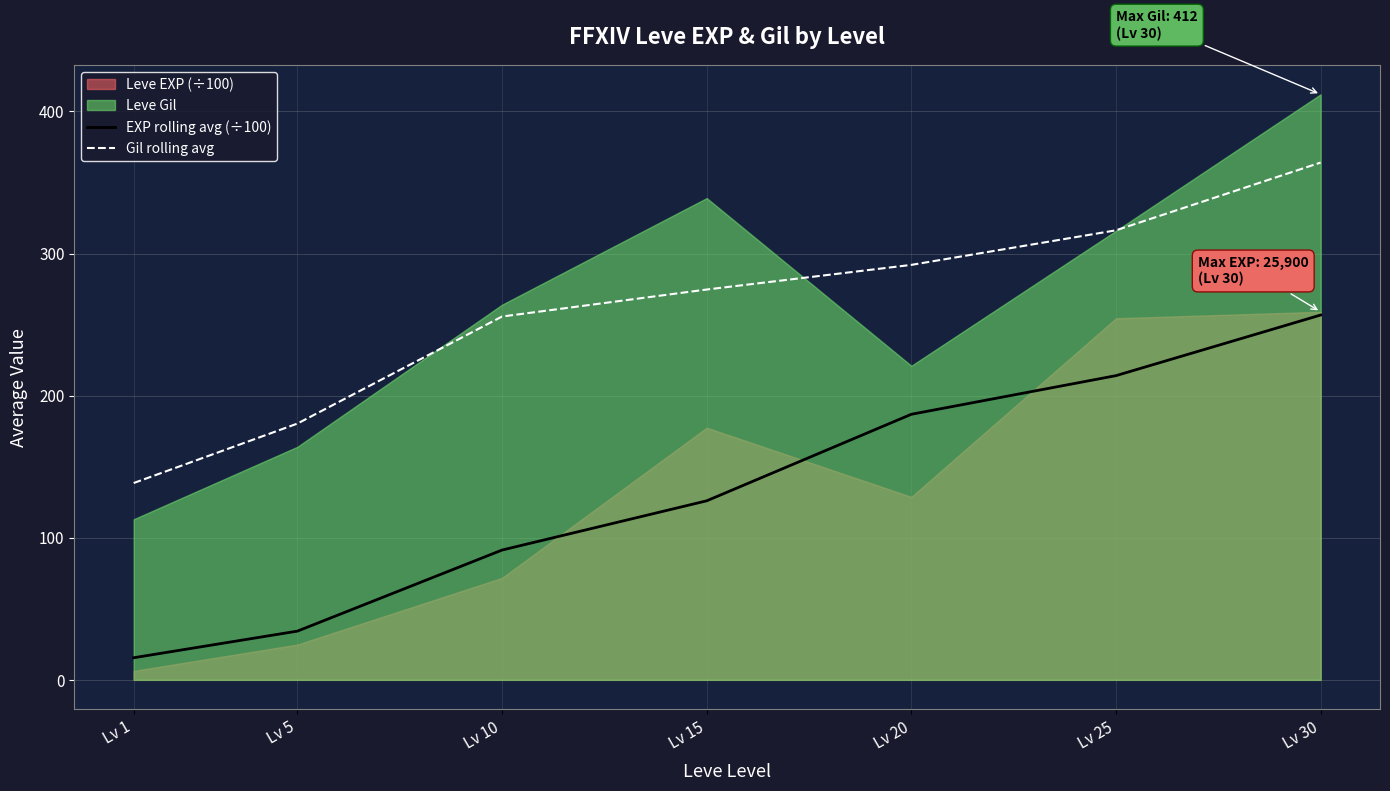

What is the value of the Gil rolling avg point at the 1st from the left?

138.5